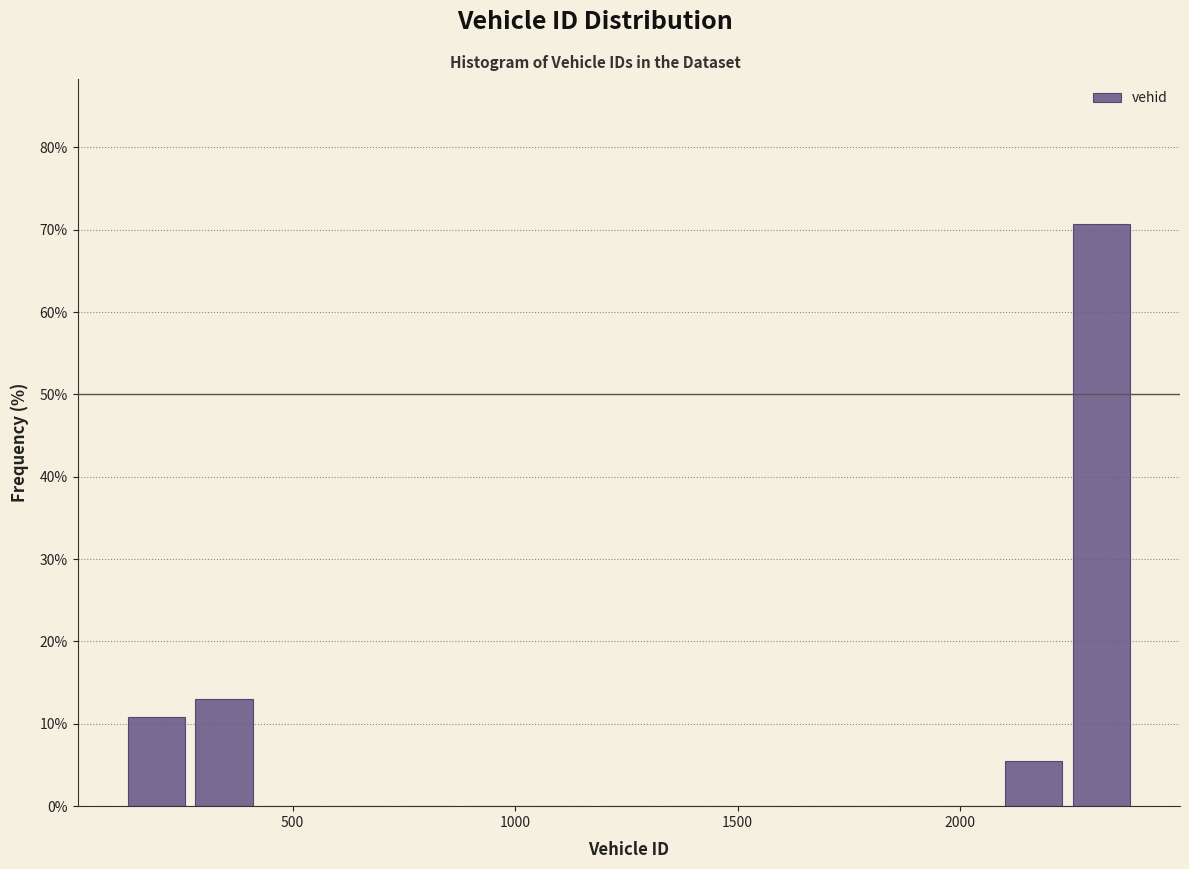

Around what value on the x-axis is the tallest bar? Give the approximate position of its centre, as read against the axis.

2300